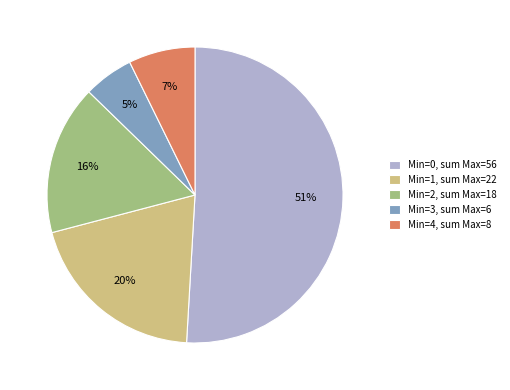

How many slices are in this pie chart?

5